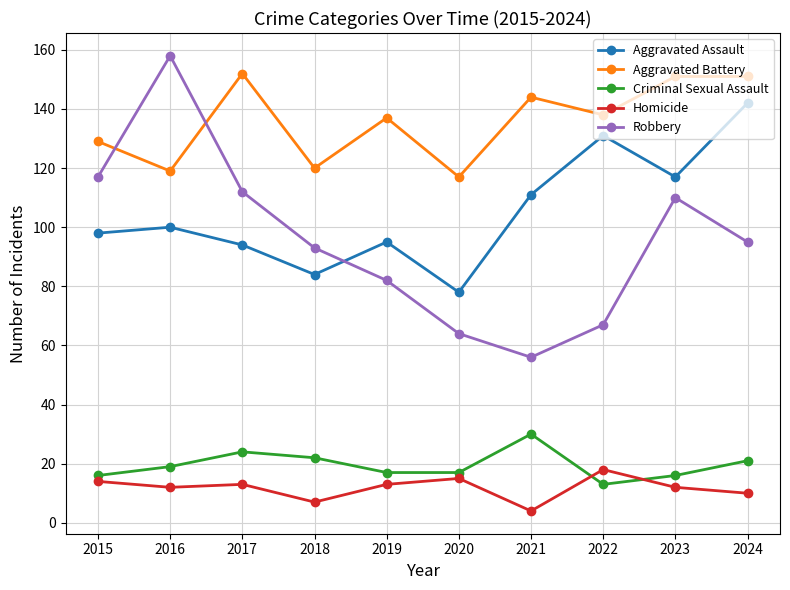

Reading left to right, list all the values displayed in this chart.

Aggravated Assault: 98	100	94	84	95	78	111	131	117	142
Aggravated Battery: 129	119	152	120	137	117	144	138	151	151
Criminal Sexual Assault: 16	19	24	22	17	17	30	13	16	21
Homicide: 14	12	13	7	13	15	4	18	12	10
Robbery: 117	158	112	93	82	64	56	67	110	95